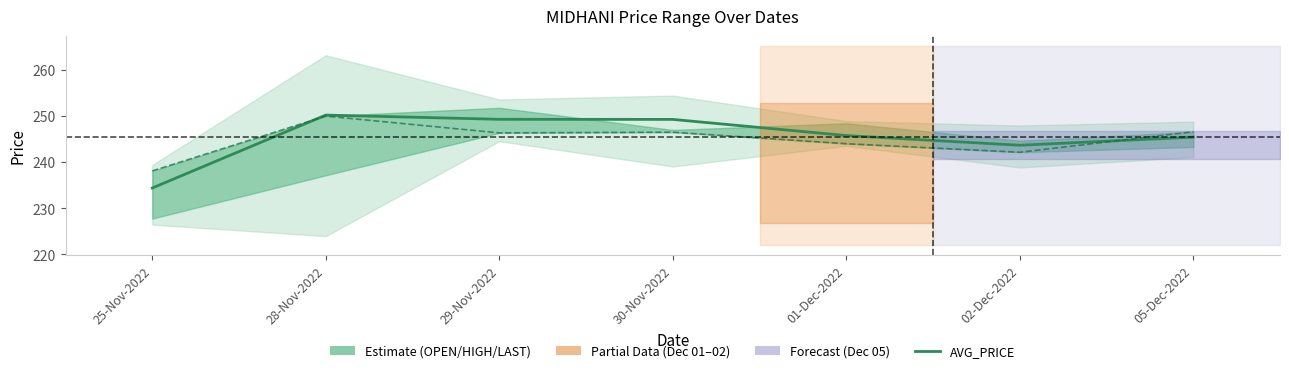

How many data points in LAST_PRICE are above 246?

4